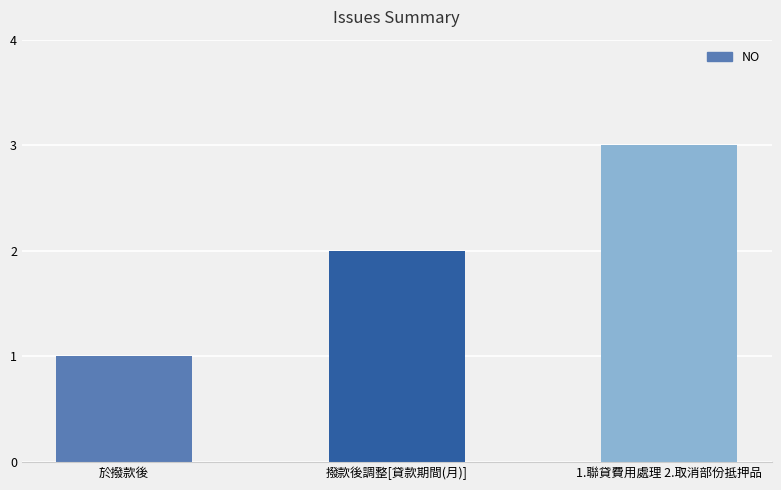

What is the label of the 3rd bar from the right?

於撥款後